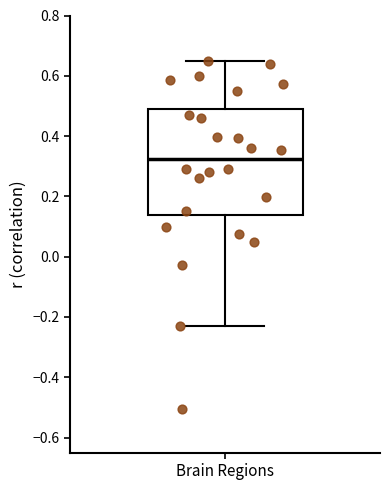

Where does the median line of the box for Brain Regions sit on the y-axis? The values are not printed on the chart, so give them approximately, as read against the axis.

0.32